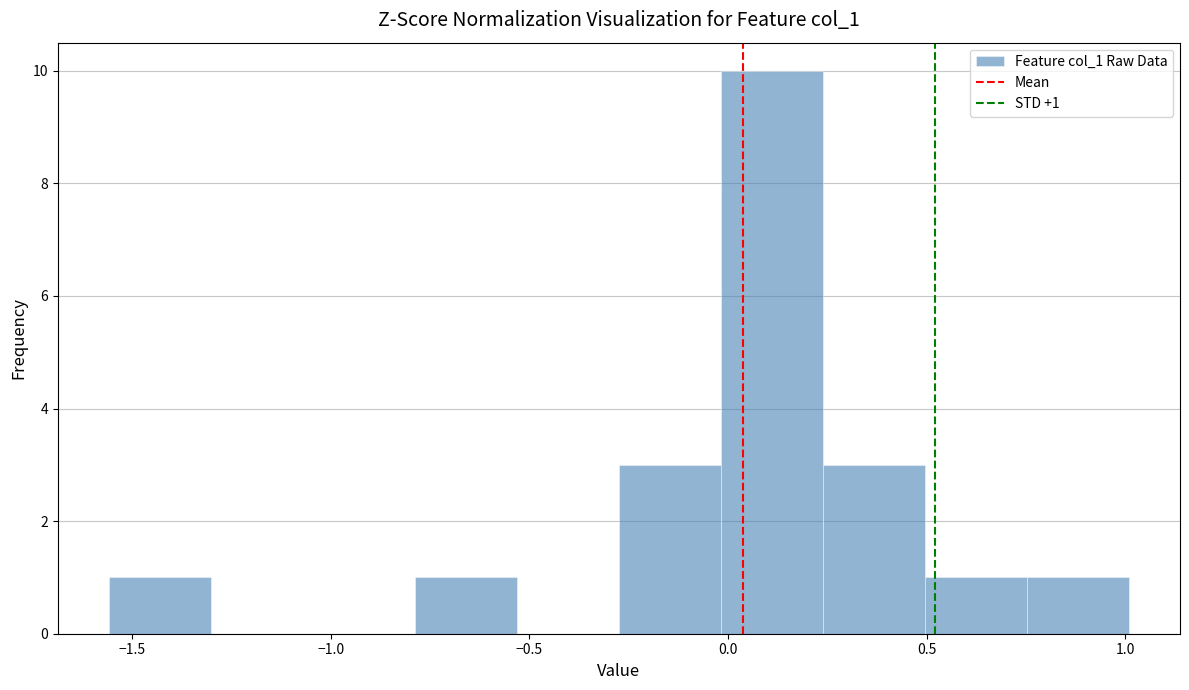

Which range on the x-axis has the tallest bar?

0.00 to 0.25